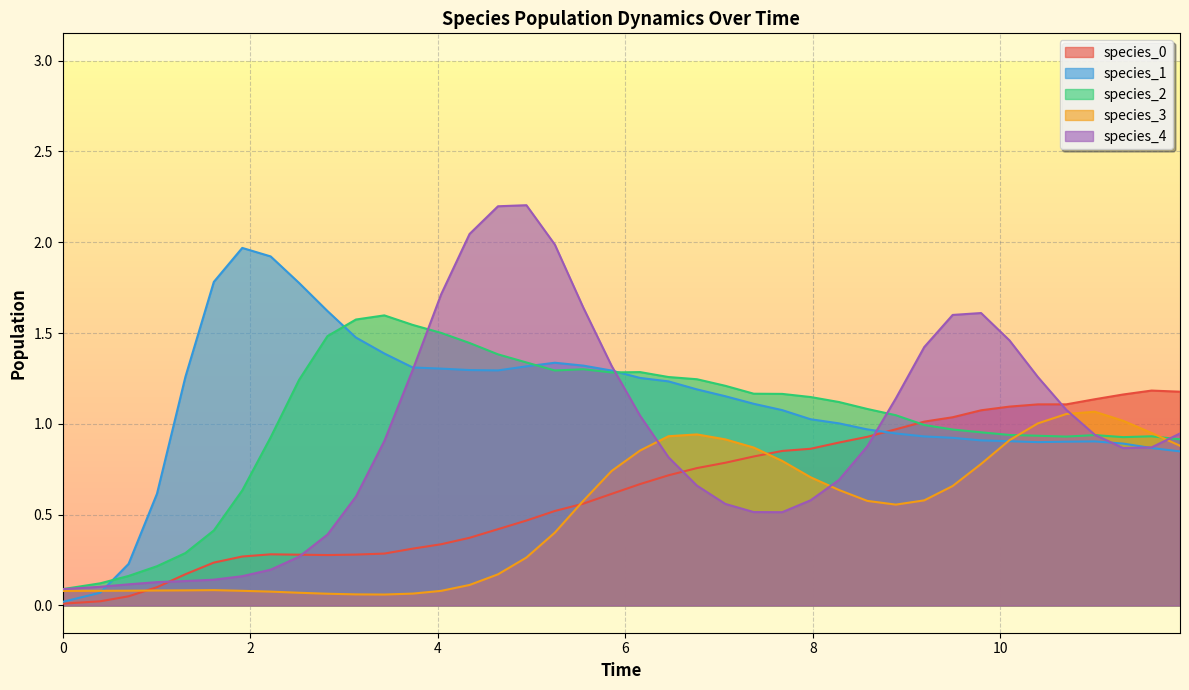

What is the maximum value shown in the chart?

2.2